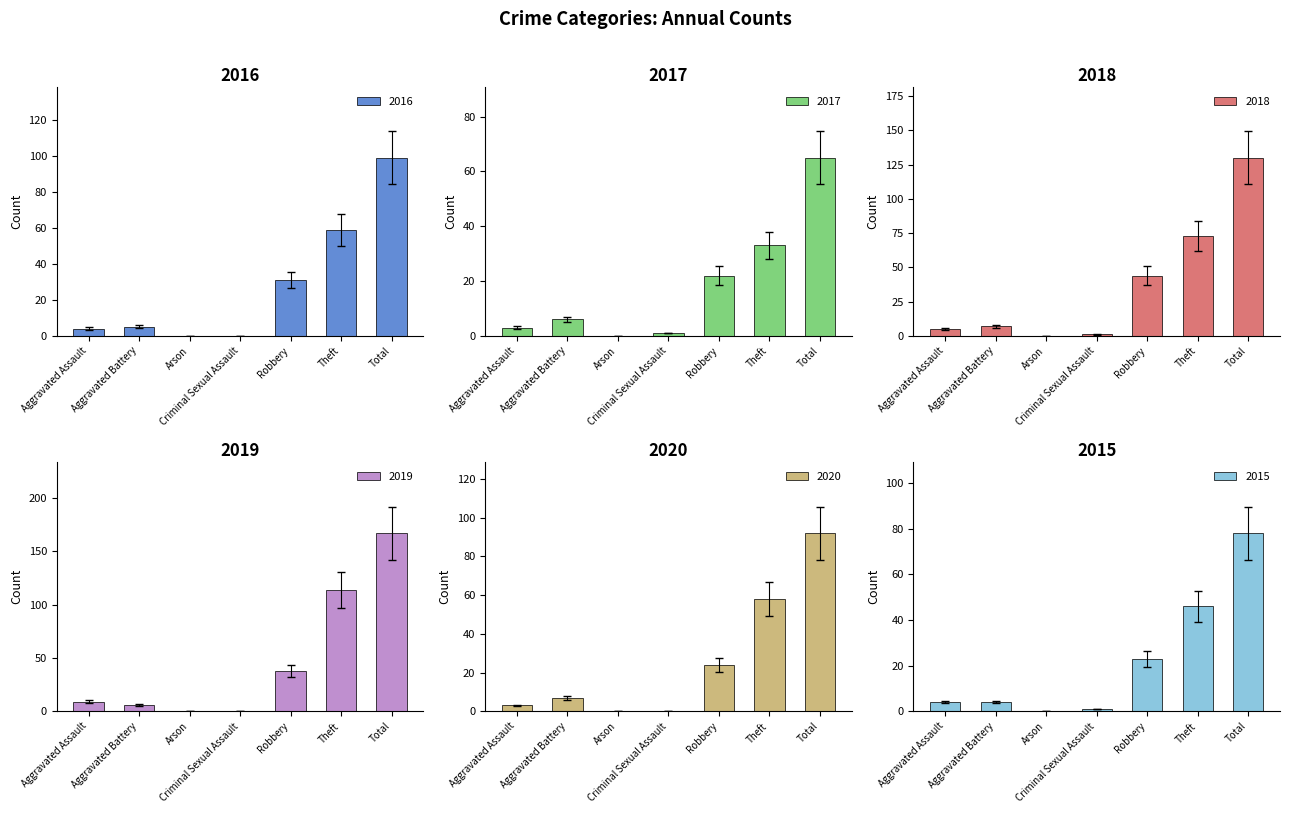

True or false: 2016 has a value of 4 at Aggravated Assault.

True